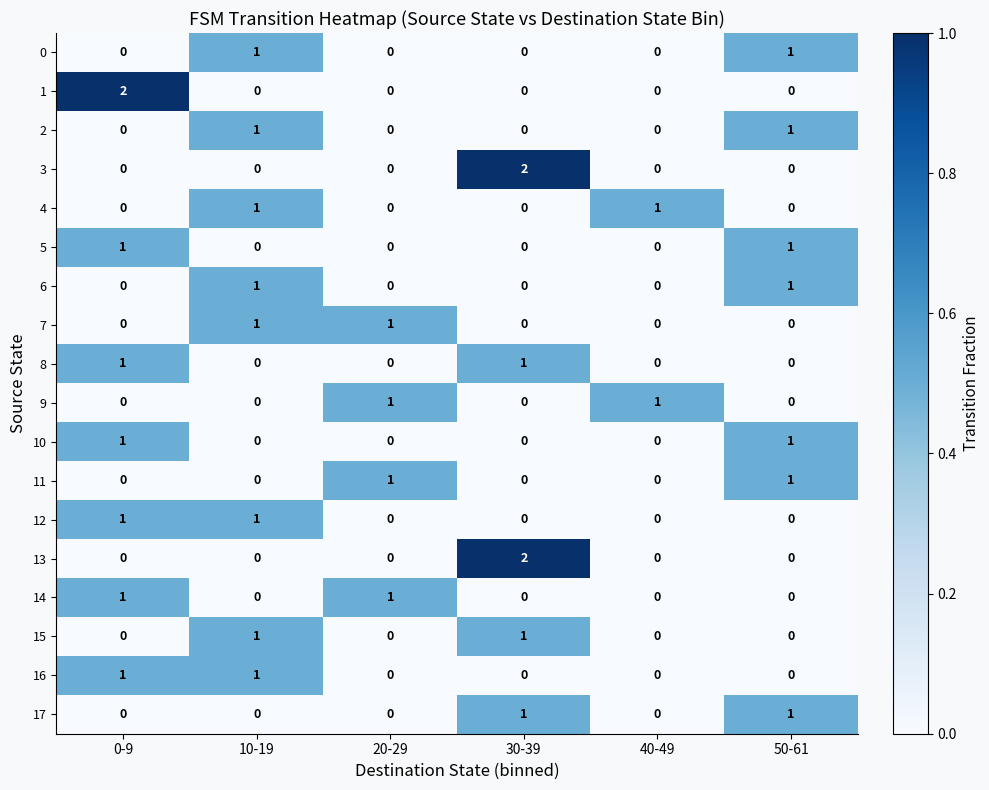

At how many categories does at least one series exceed 0?

6